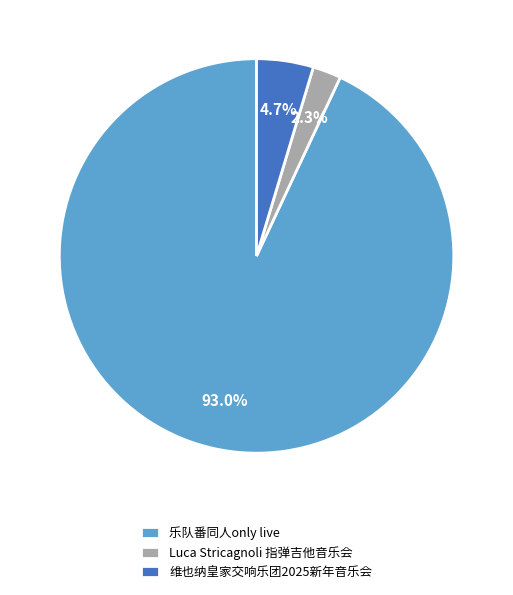

Which has a higher value, 乐队番同人only live or 维也纳皇家交响乐团2025新年音乐会?

乐队番同人only live